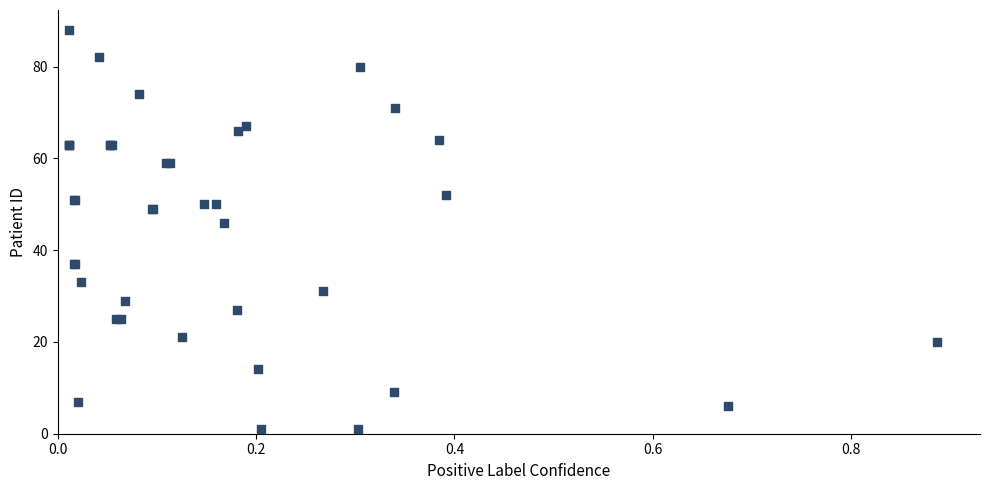

What Y value in the scatter plot is closest to 44?

46